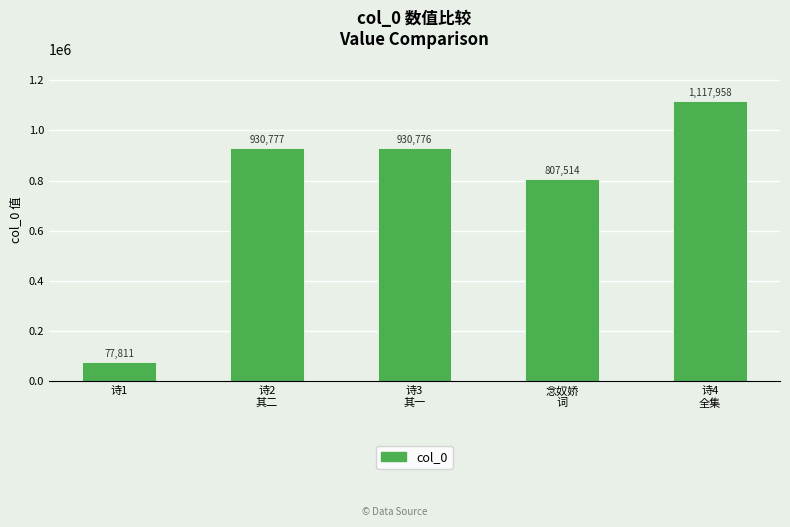

What is the difference between the maximum and minimum values?

1040147